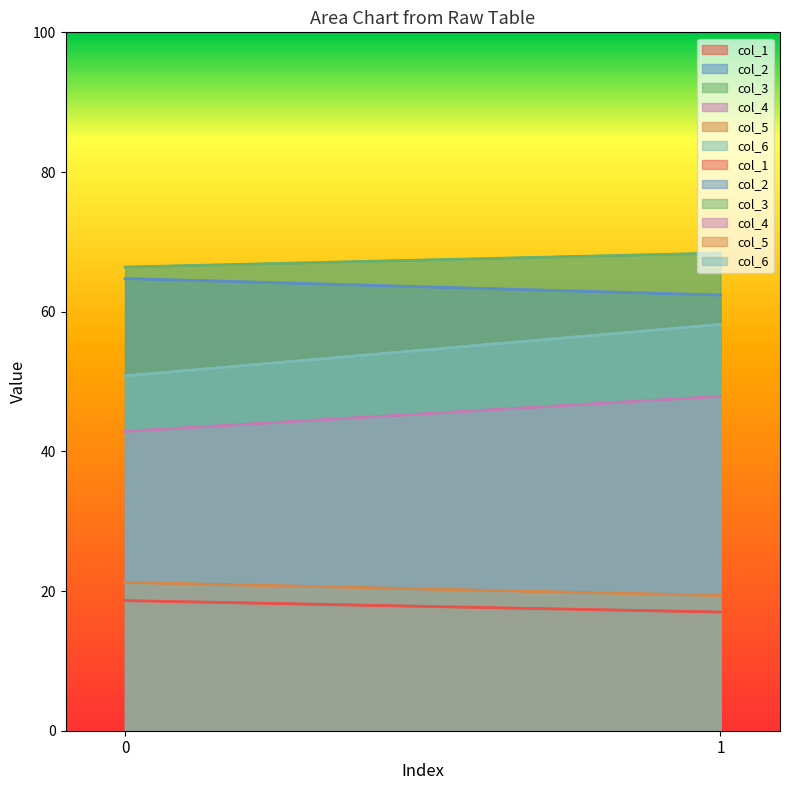

What is the spread (max minus min) of values at 1?

51.4